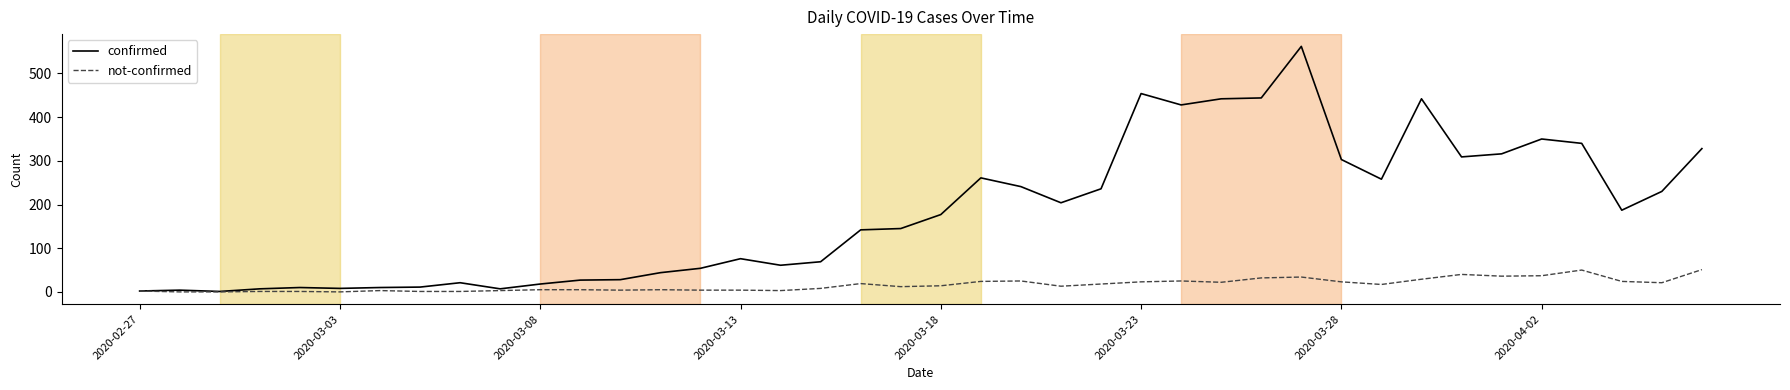

Which series has the largest range (max minus min)?

confirmed